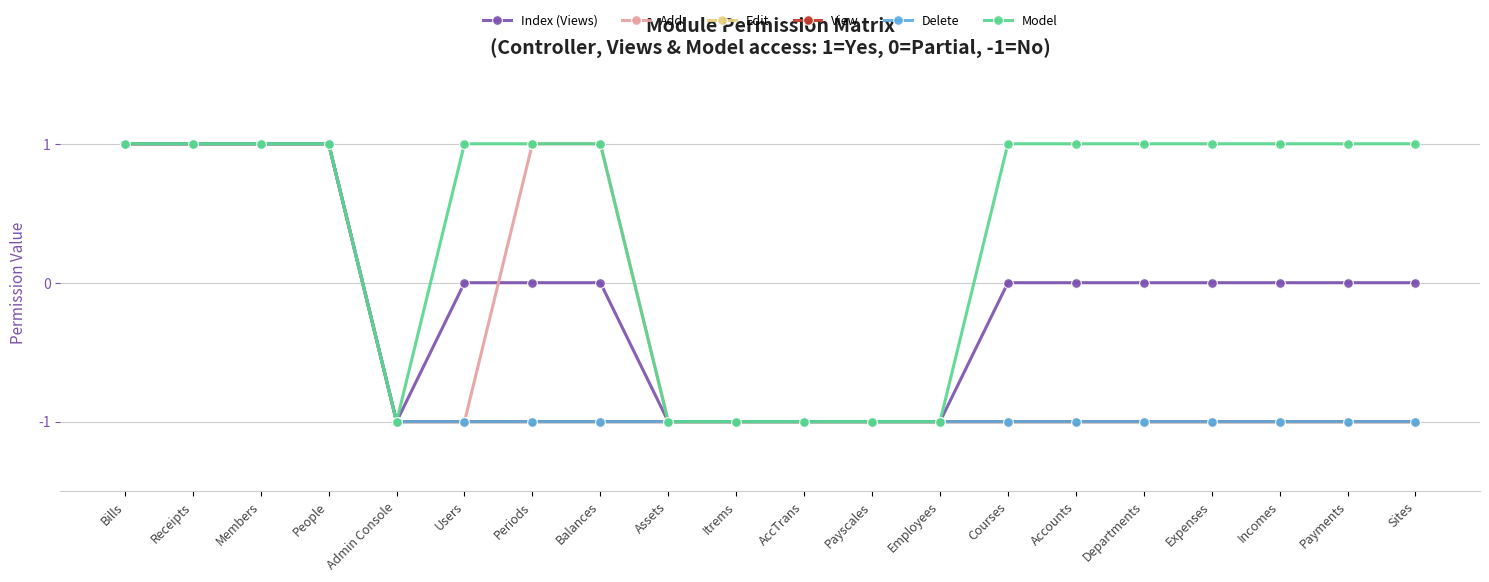

True or false: Index (Views) and Edit intersect in this chart.

False